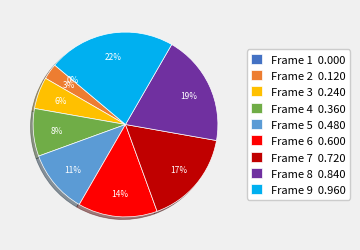

Which has a higher value, Frame 8 or Frame 7?

Frame 8